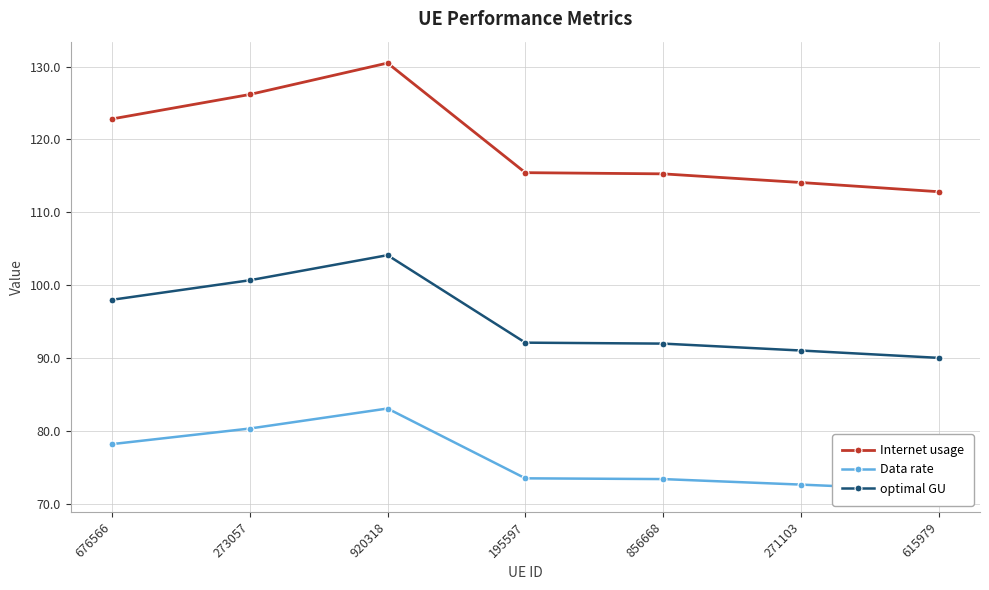

True or false: Internet usage and Data rate intersect in this chart.

False